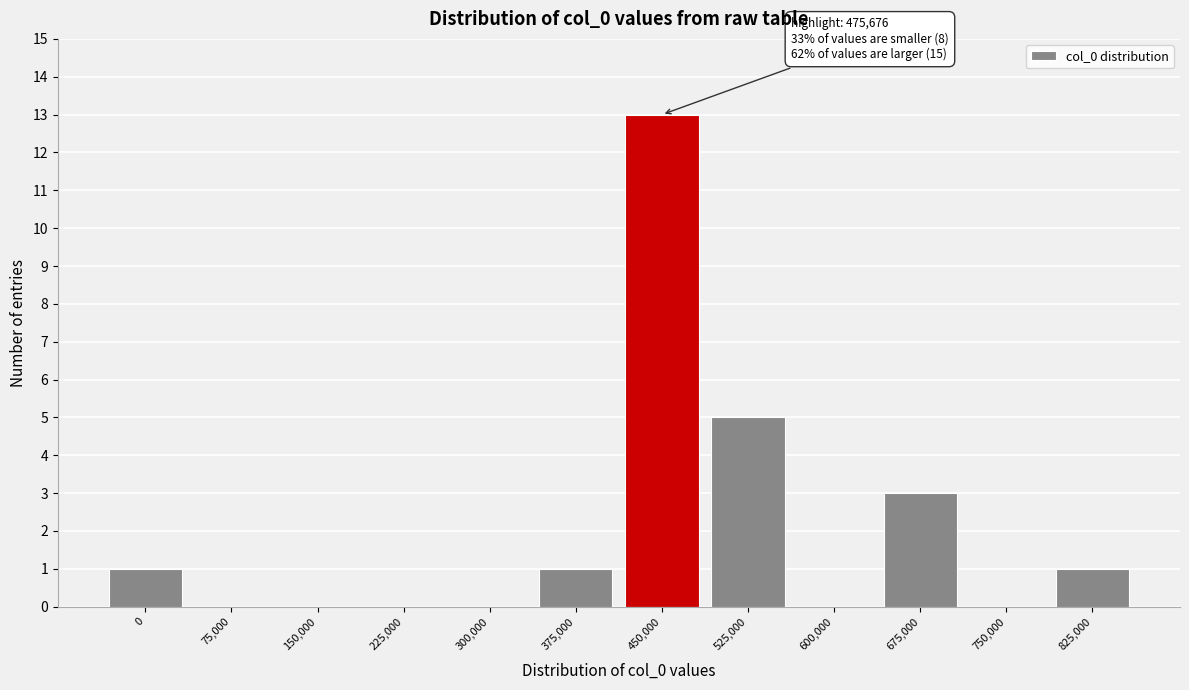

Reading left to right, what are all the values shown in this chart?

0=1	75,000=0	150,000=0	225,000=0	300,000=0	375,000=1	450,000=13	525,000=5	600,000=0	675,000=3	750,000=0	825,000=1